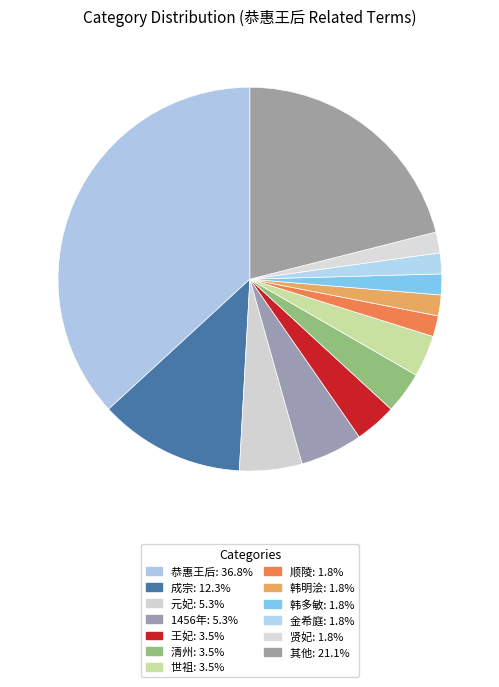

How many slices are in this pie chart?

13